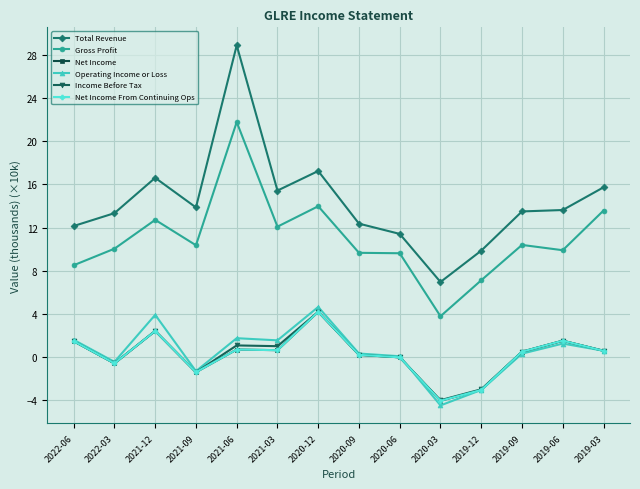

Reading left to right, what are all the values shown in this chart?

Total Revenue: 12.1	13.3	16.6	13.9	28.9	15.4	17.2	12.4	11.4	7.0	9.9	13.5	13.6	15.7
Gross Profit: 8.5	10.0	12.7	10.4	21.8	12.1	14.0	9.7	9.6	3.8	7.1	10.4	9.9	13.6
Net Income: 1.5	-0.6	2.4	-1.4	0.7	0.7	4.2	0.2	-0.0	-4.0	-3.0	0.5	1.5	0.6
Operating Income or Loss: 1.6	-0.4	3.9	-1.3	1.8	1.6	4.7	0.3	0.1	-4.5	-3.0	0.3	1.3	0.6
Income Before Tax: 1.5	-0.6	2.4	-1.4	1.1	1.0	4.2	0.2	-0.0	-4.0	-3.0	0.5	1.5	0.6
Net Income From Continuing Ops: 1.5	-0.6	2.4	-1.4	0.7	0.7	4.2	0.2	-0.0	-4.0	-3.0	0.5	1.5	0.6